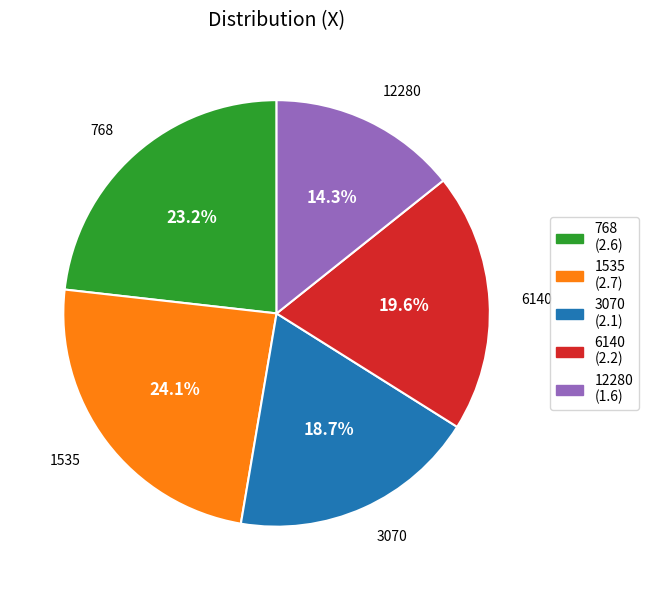

To the nearest percent, what percentage of the pie is 6140?

20%